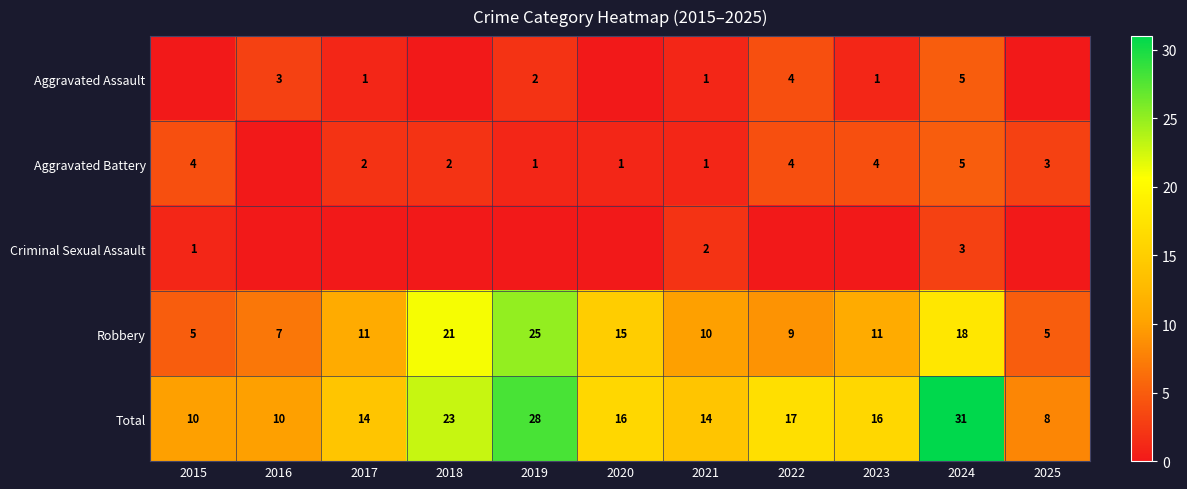

At which category is the sum across all series the highest?

2024